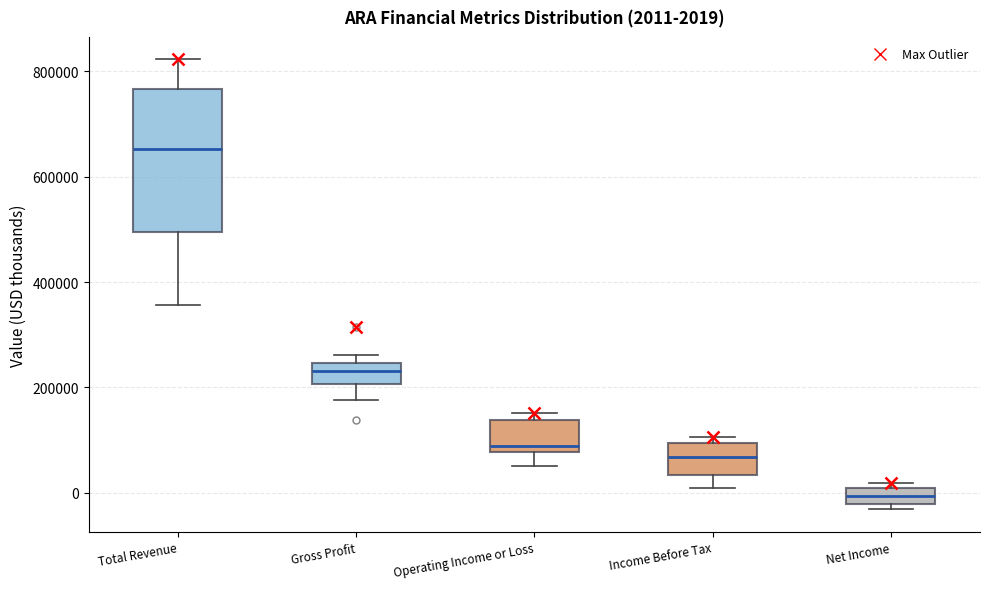

Which box has the lowest median line?

Net Income